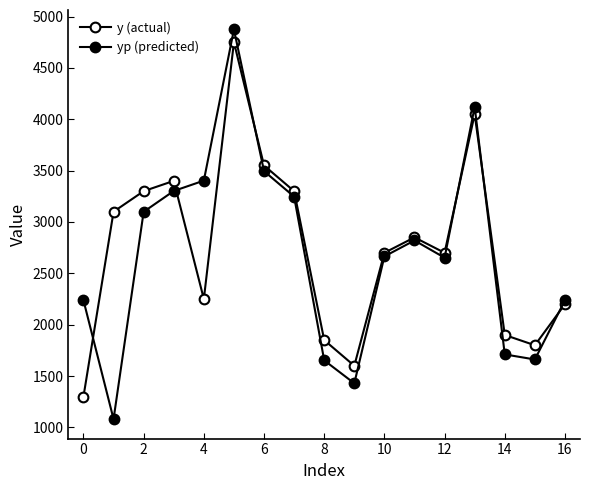

How many values in the yp (predicted) series exceed 2664?

9